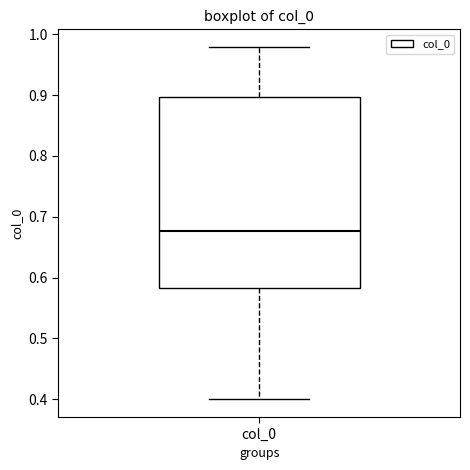

Where does the upper whisker of the box for col_0 end on the y-axis? The values are not printed on the chart, so give them approximately, as read against the axis.

0.98